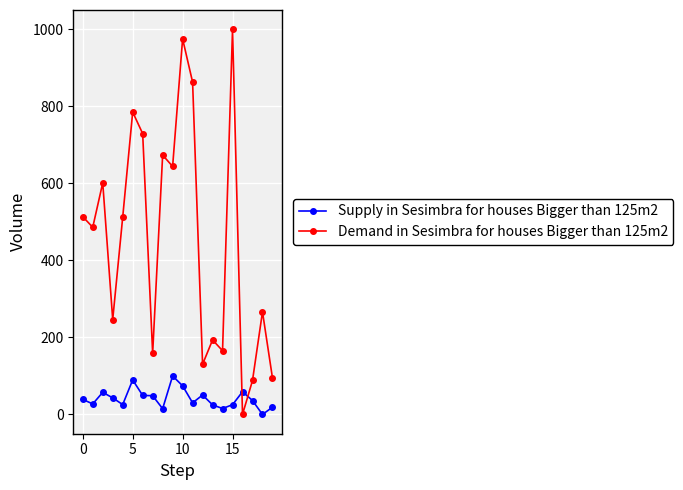

Which series has the largest range (max minus min)?

Demand in Sesimbra for houses Bigger than 125m2